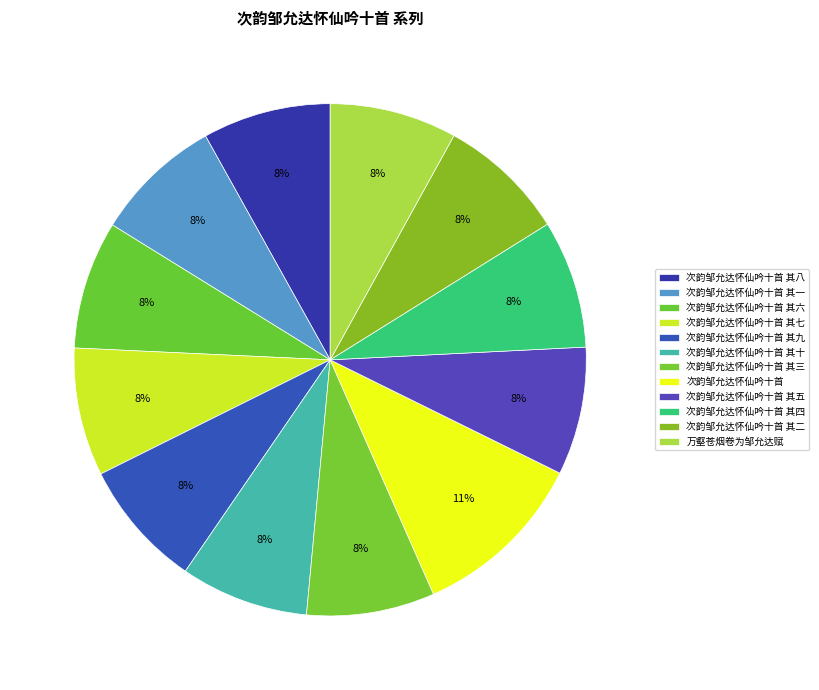

To the nearest percent, what is the difference between the largest and smallest slice percentages?

3%